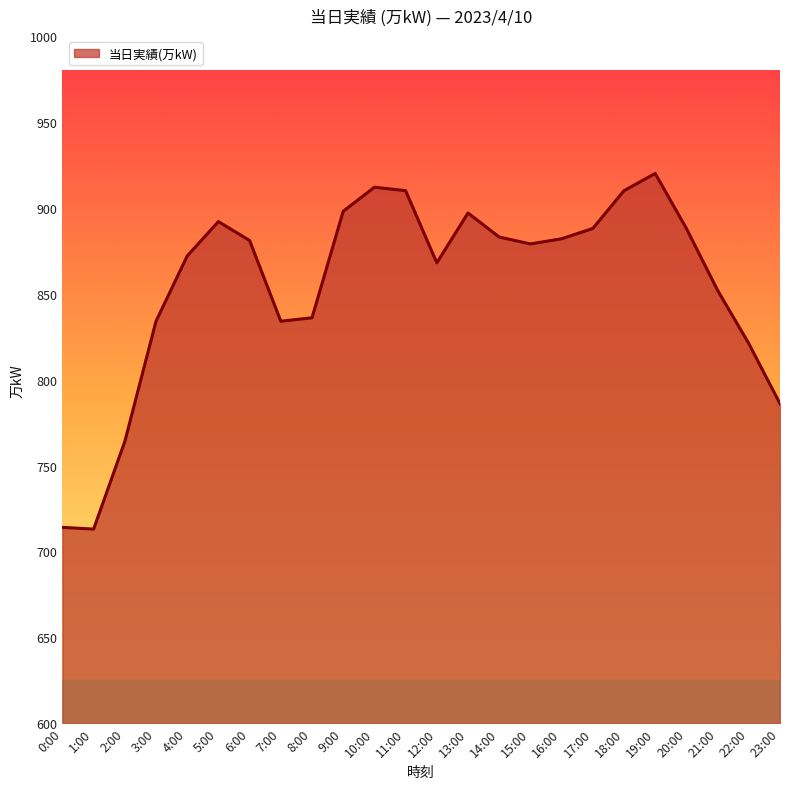

What is the difference between the values at 4:00 and 1:00?

159